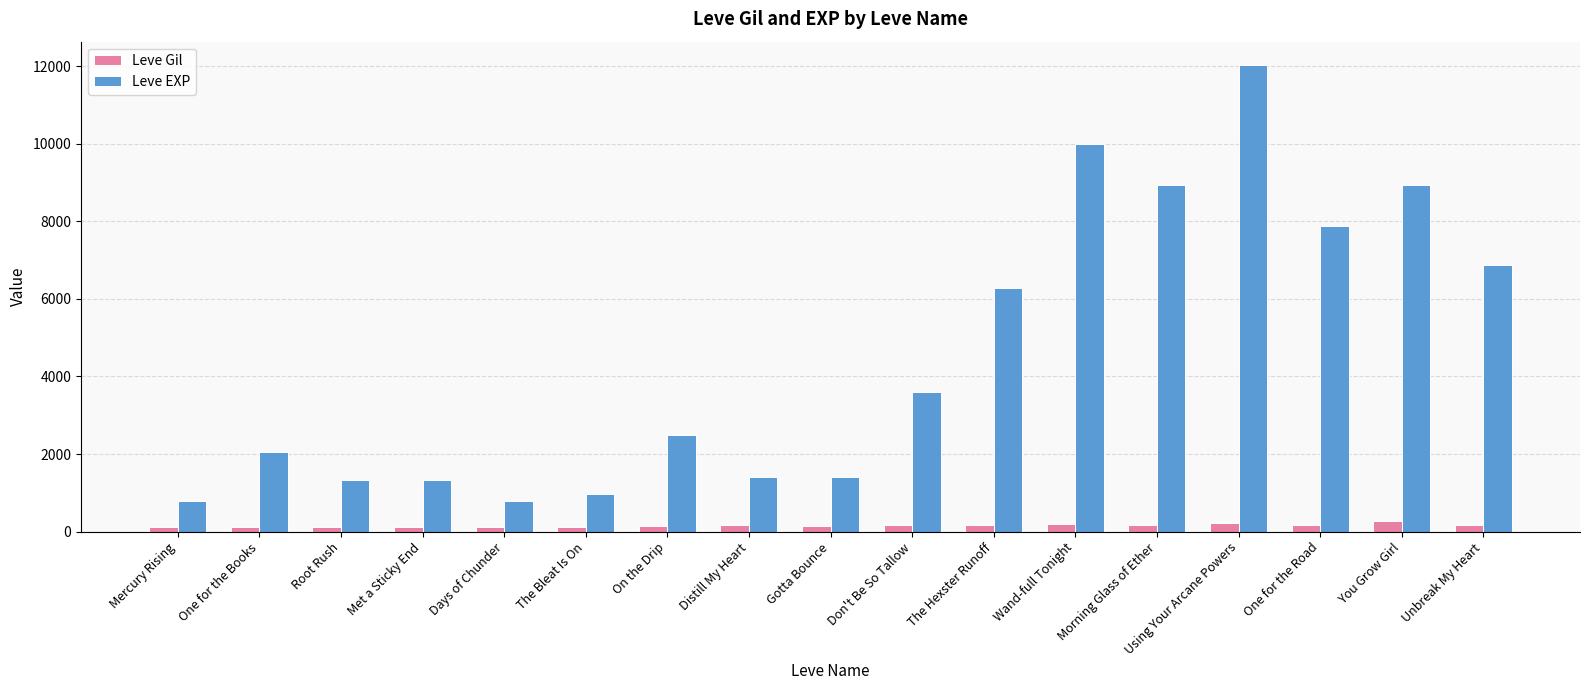

What are all the series names shown in the legend?

Leve Gil, Leve EXP